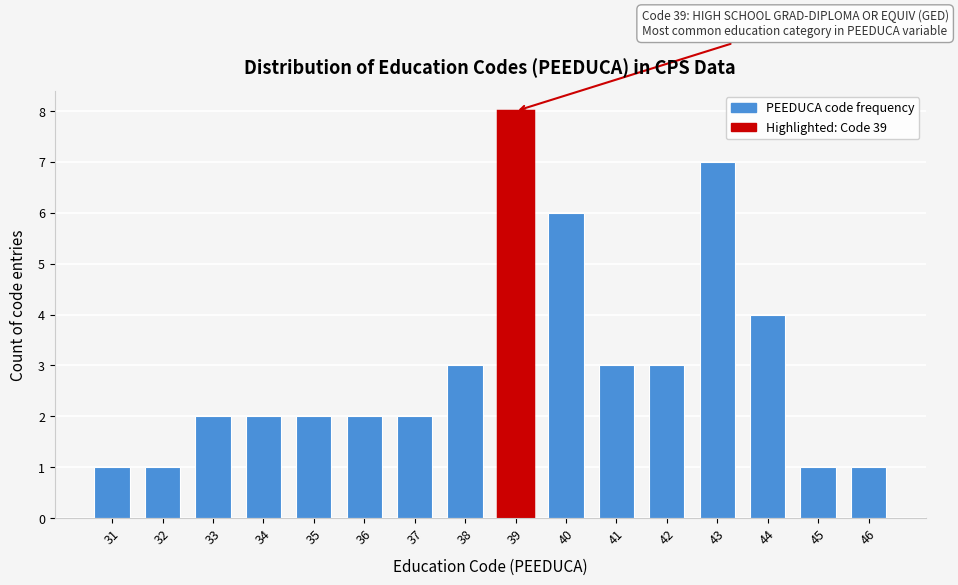

Reading left to right, transcribe all the data shown in this chart.

31=1	32=1	33=2	34=2	35=2	36=2	37=2	38=3	39=8	40=6	41=3	42=3	43=7	44=4	45=1	46=1